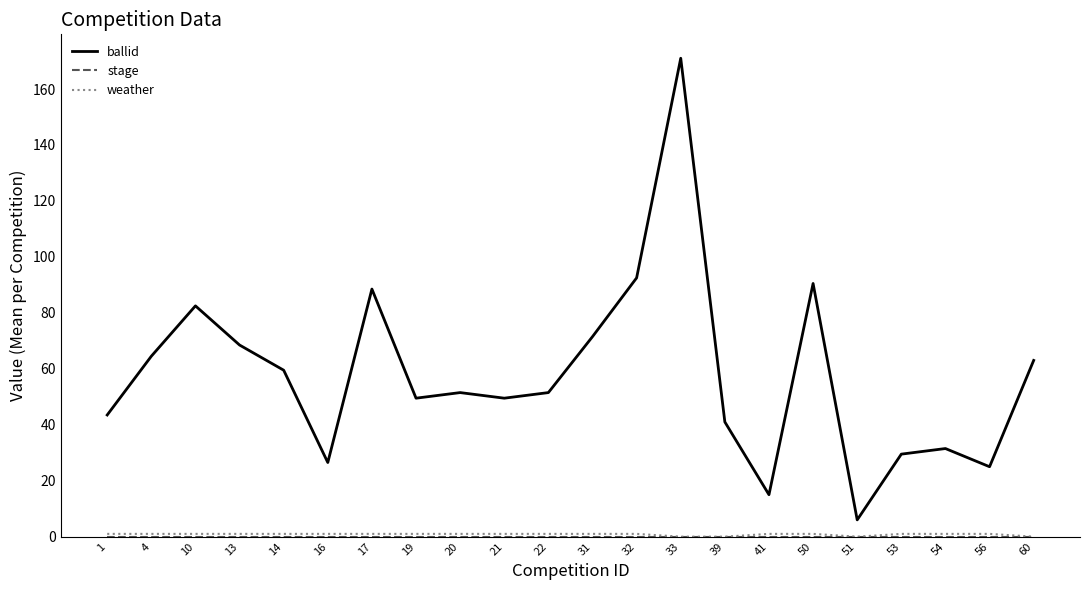

What is the difference between the highest and lowest values at 60?

63.0